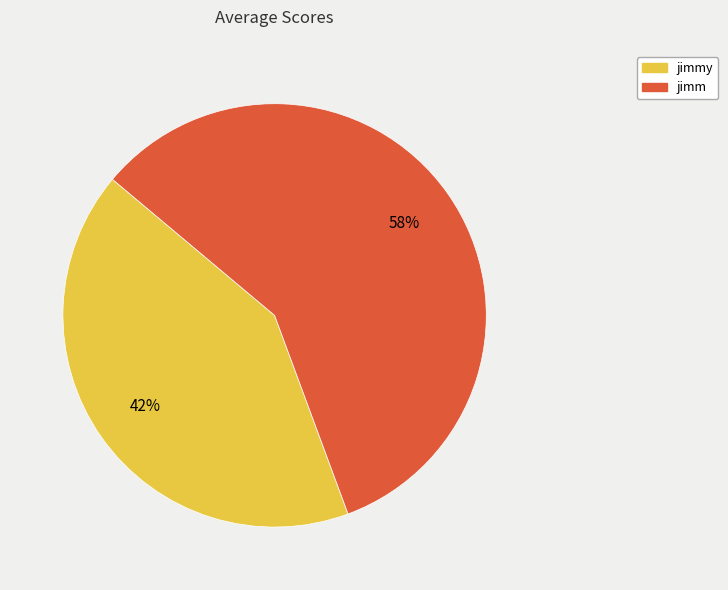

Does any single category account for the majority?

Yes